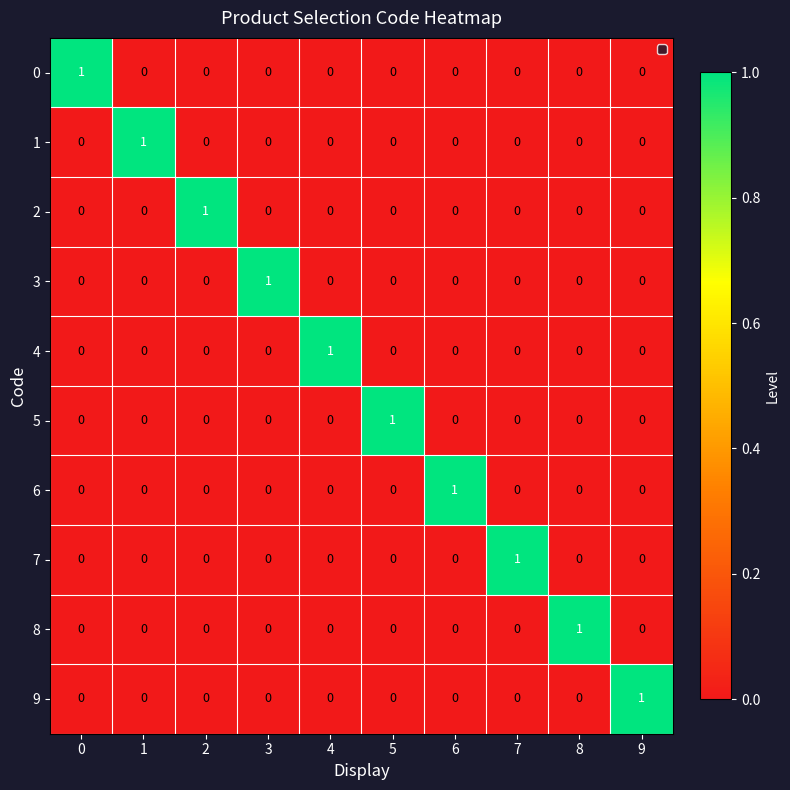

Count the 5 values in the range 0 to 1.

10